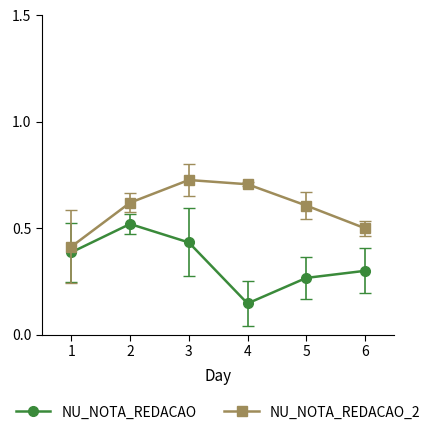

What is the sum of the NU_NOTA_REDACAO_2 values at 2 and 3?

1.3